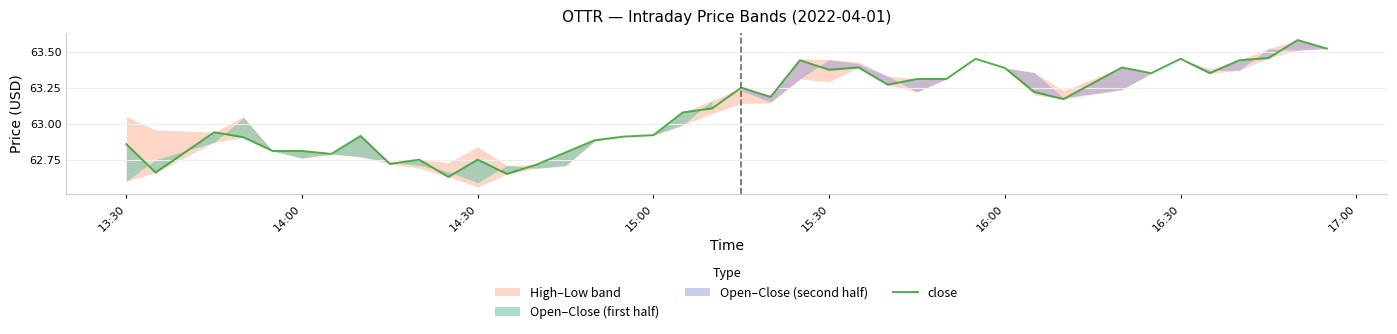

How many lines are shown in the chart?

1